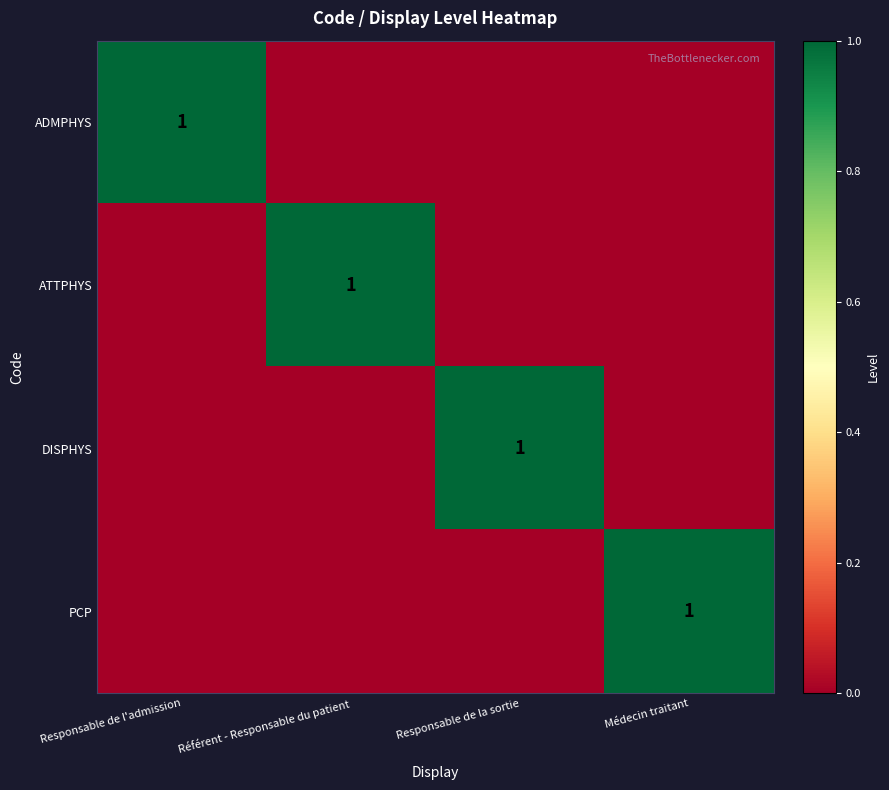

The PCP series shows 1 at Médecin traitant. True or false?

True